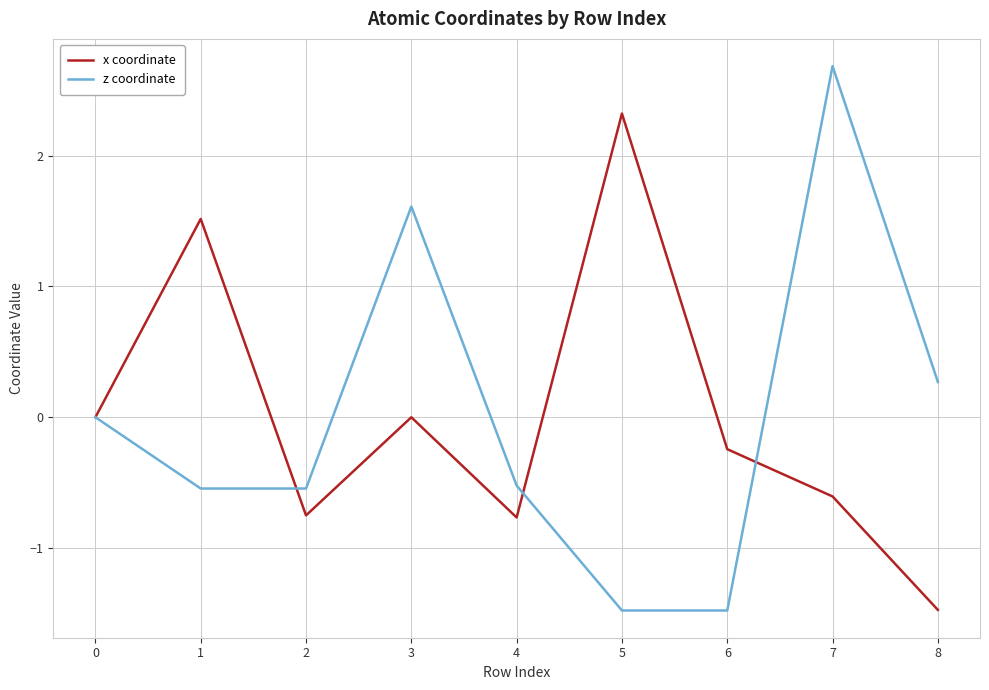

At which category is the sum across all series the highest?

7